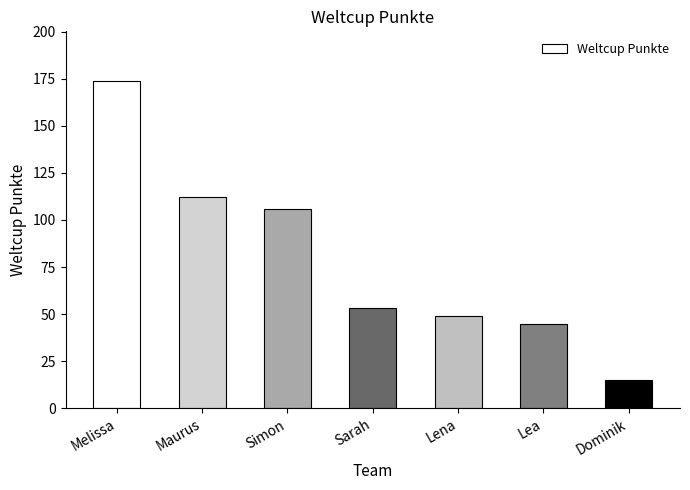

Which label corresponds to the smallest value in the chart?

Dominik